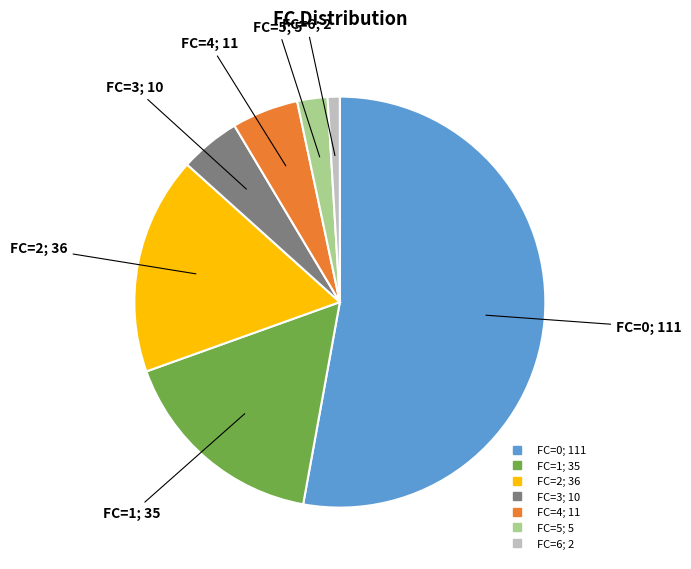

Is there any slice that represents more than half of the pie?

Yes